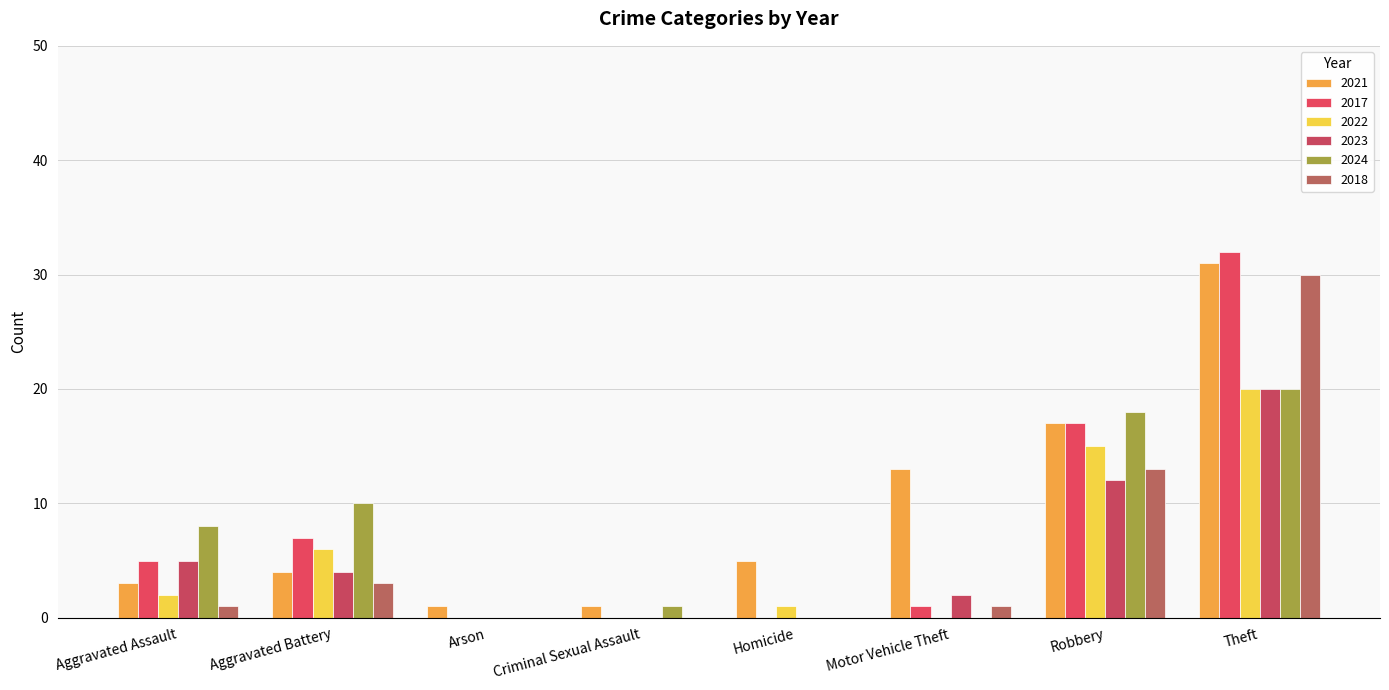

Count the number of categories in the chart.

8